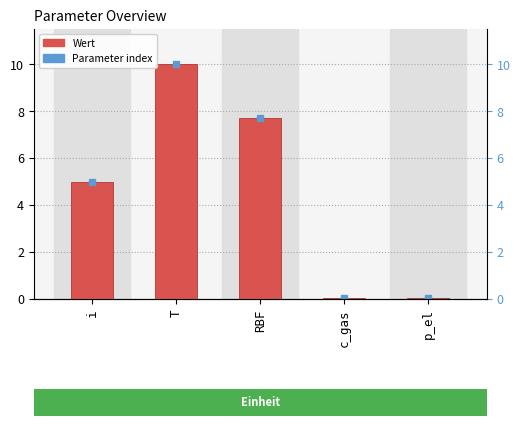

What is the sum of all values?

22.8